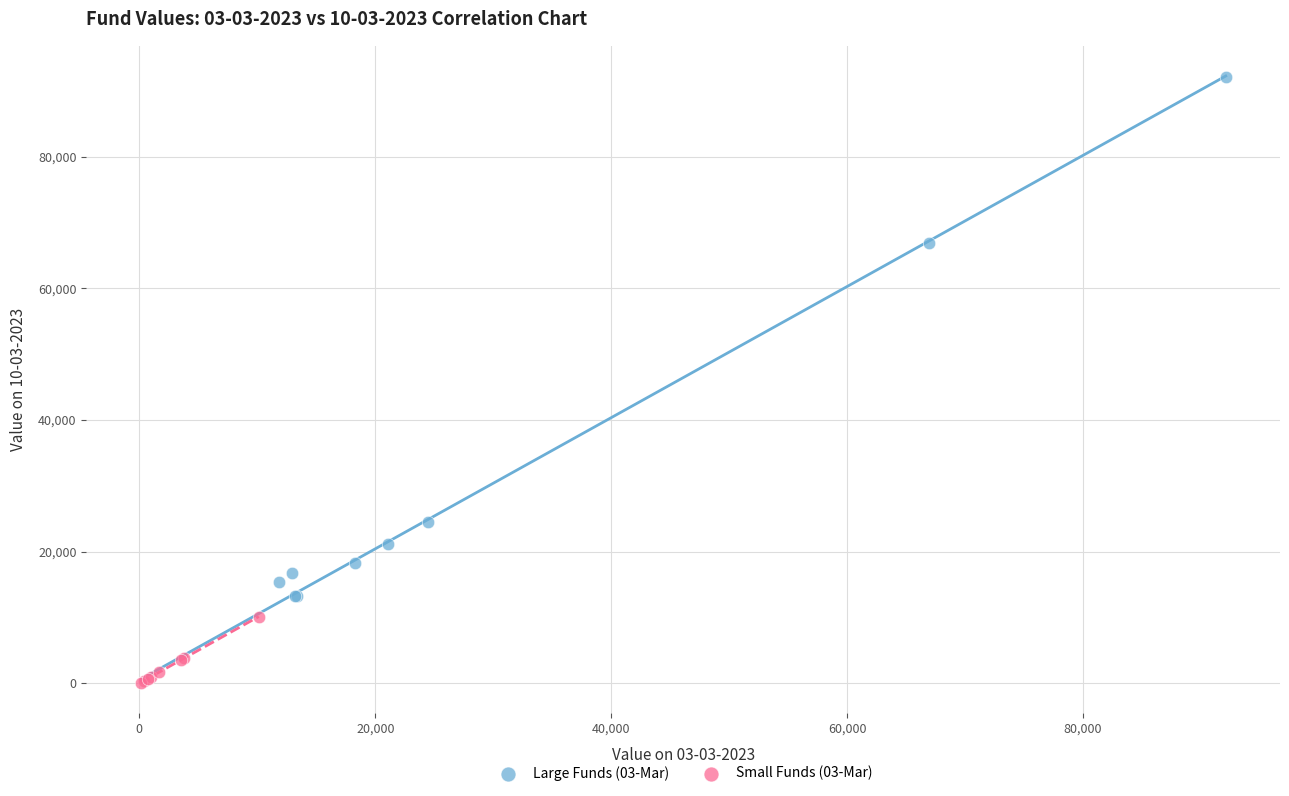

Which series contains the highest Y value?

Large Funds (03-Mar)